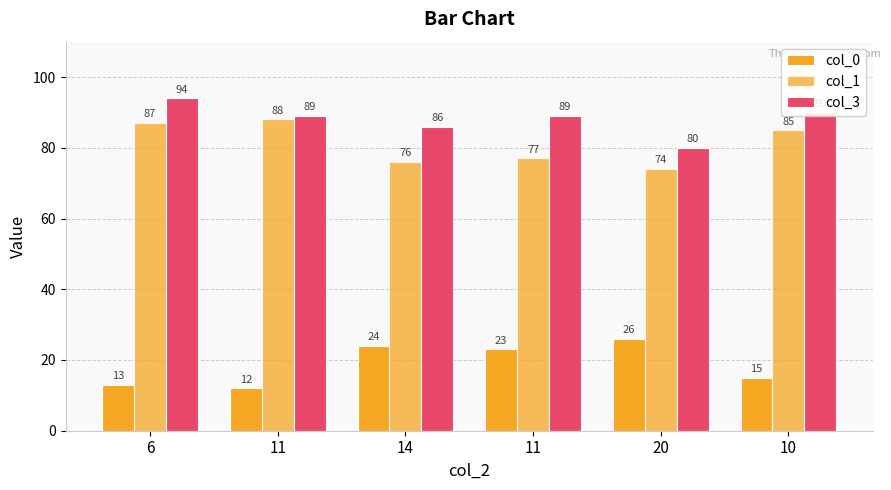

Does the chart contain any negative values?

No